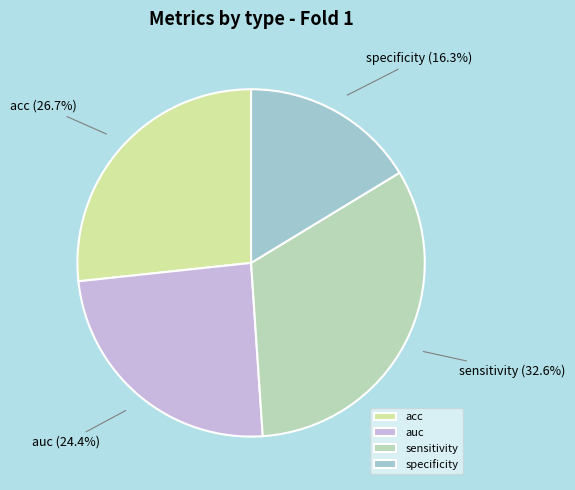

Does acc represent more than half of the total?

No